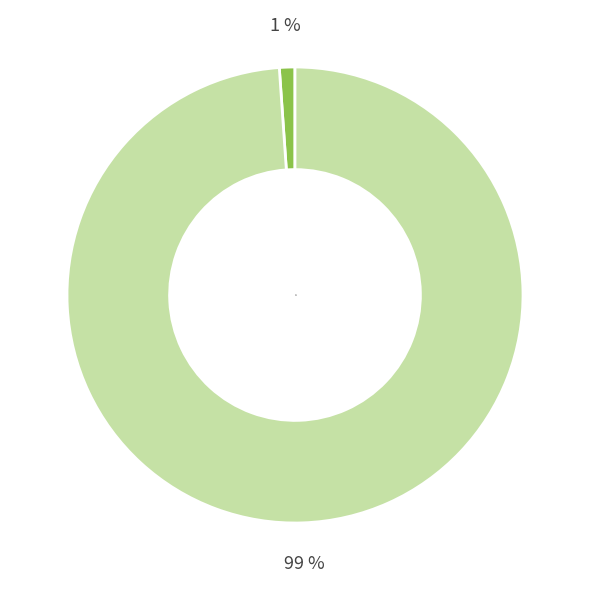

How many slices are in this pie chart?

2